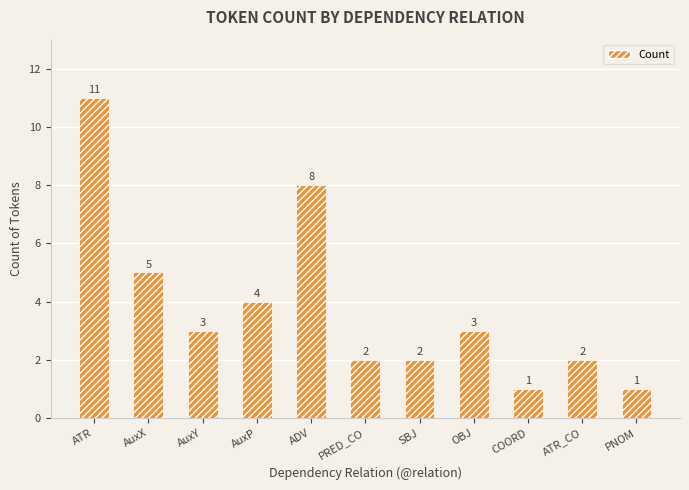

What is the label of the 4th bar from the right?

OBJ